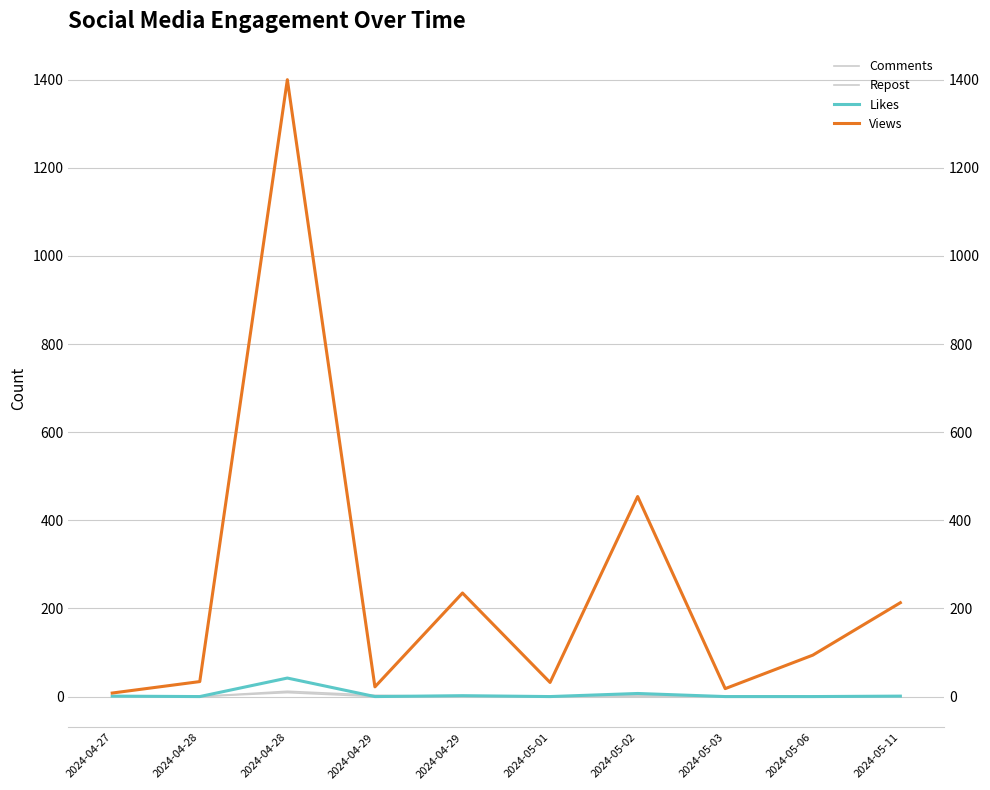

In Comments, how many points are higher than both neighbors (excluding endpoints)?

2